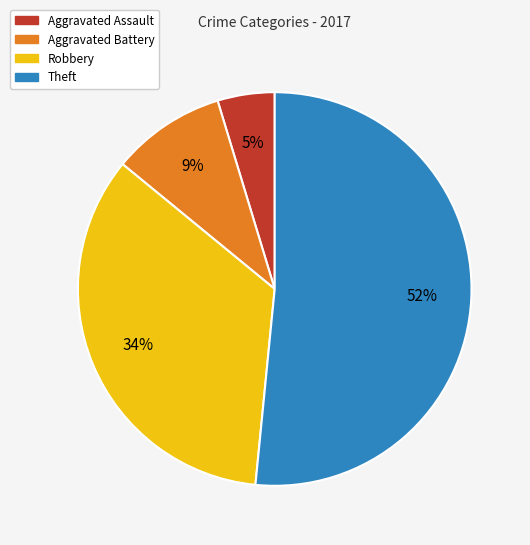

Which slice is the smallest?

Aggravated Assault